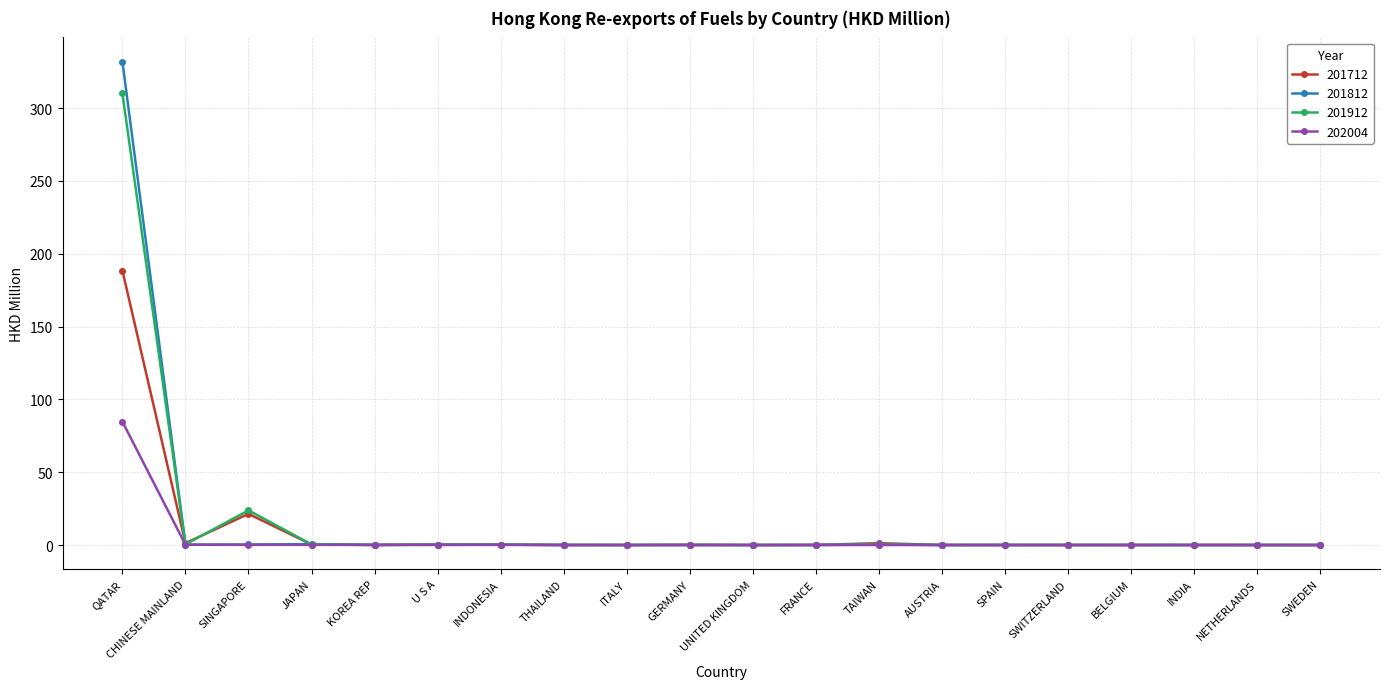

List the series in order of their peak value, lowest first.

202004, 201712, 201912, 201812